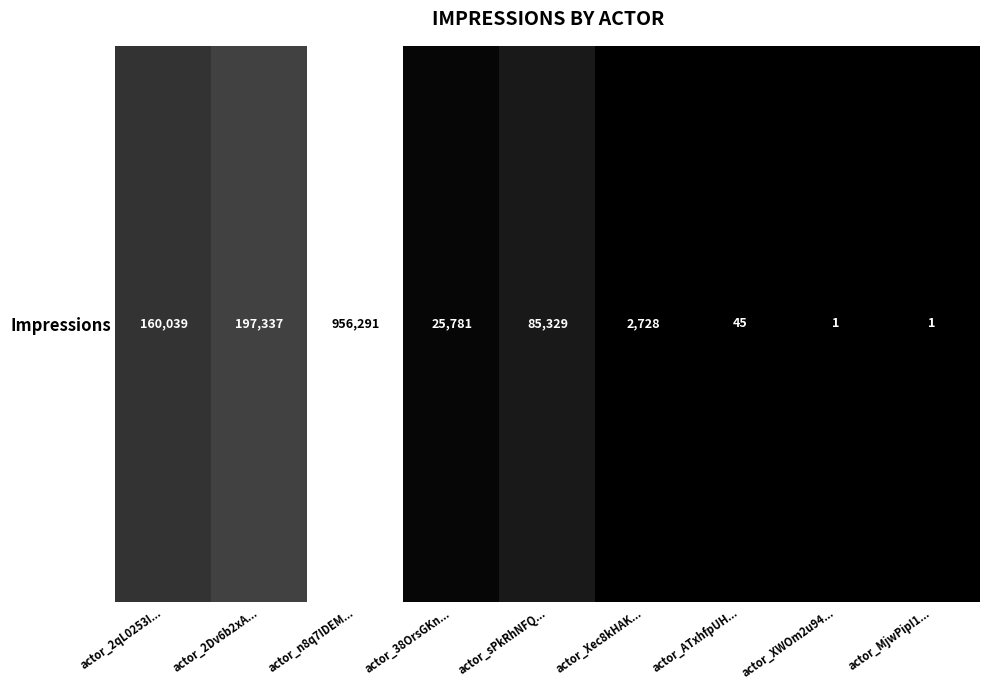

Count the number of values greater than 25781.

4